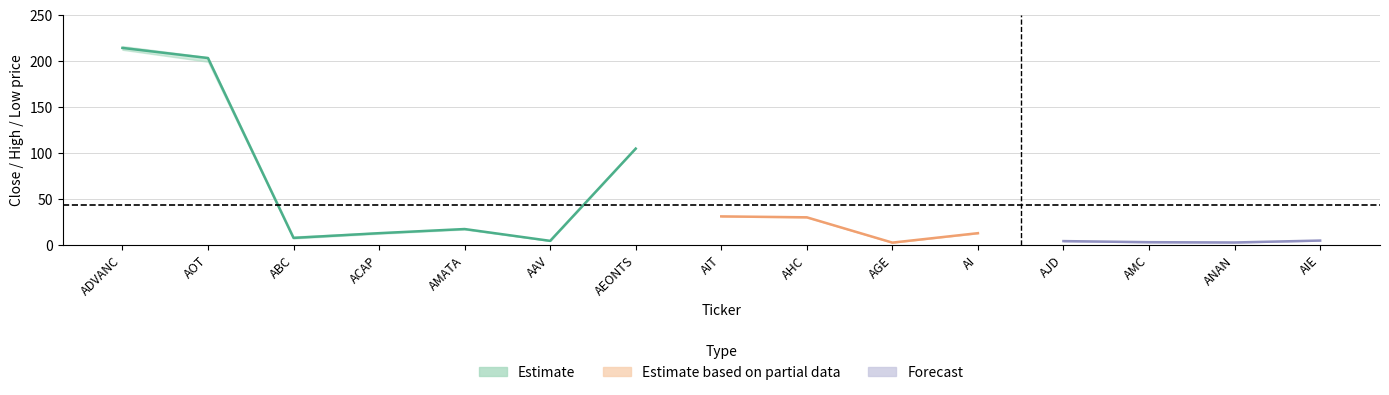

True or false: LOW and HIGH intersect in this chart.

False